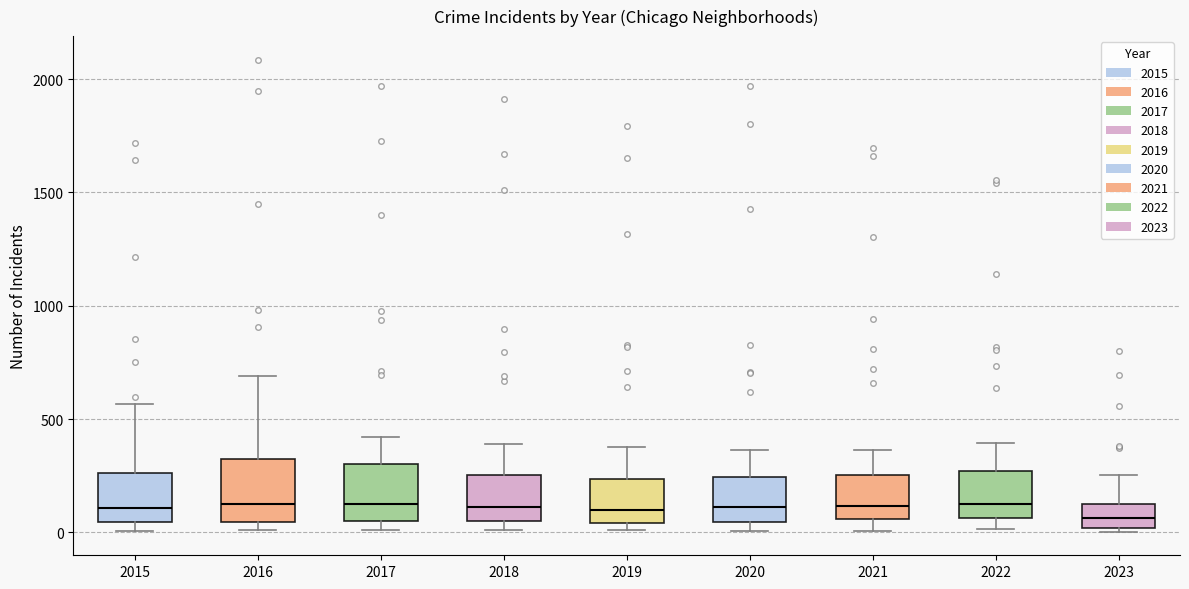

Reading left to right, transcribe this box plot: for each box, give where its median line is, the range the box spans, and where its two whiskers end, as read against the y-axis. The values are not printed on the chart, so give them approximately, as read against the axis.

2015: median 100, box 50 to 250, whiskers 0 to 550
2016: median 150, box 50 to 300, whiskers 0 to 700
2017: median 100, box 50 to 300, whiskers 0 to 400
2018: median 100, box 50 to 250, whiskers 0 to 400
2019: median 100, box 50 to 250, whiskers 0 to 400
2020: median 100, box 50 to 250, whiskers 0 to 350
2021: median 100, box 50 to 250, whiskers 0 to 350
2022: median 100, box 50 to 250, whiskers 0 to 400
2023: median 50, box 0 to 150, whiskers 0 (just below the box's lower edge) to 250